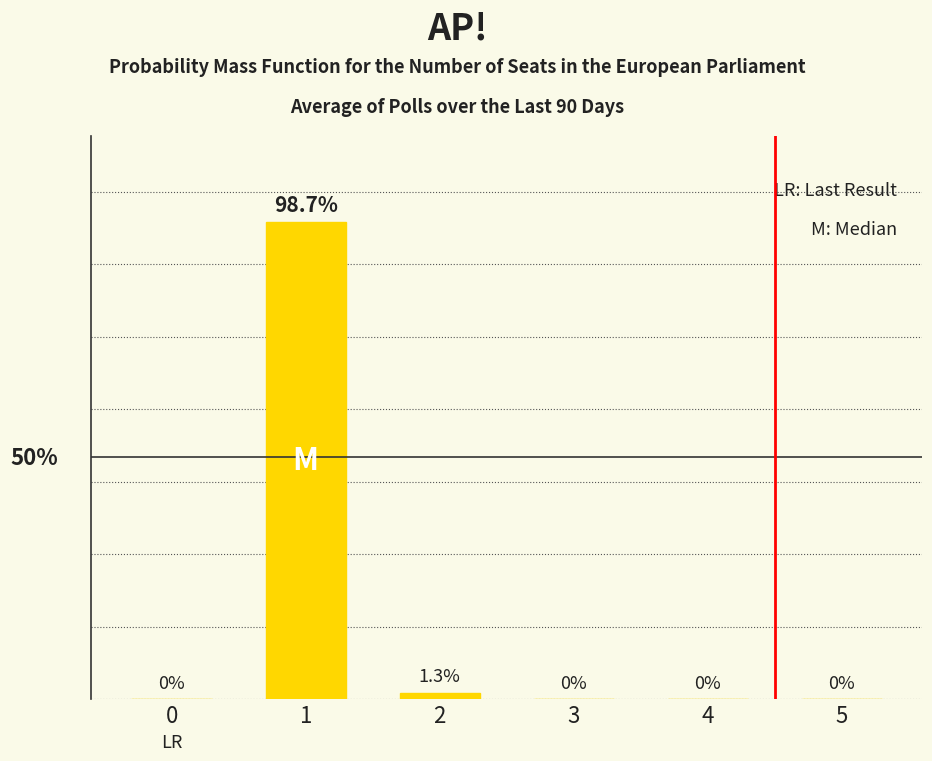

What is the greatest value displayed?

98.7